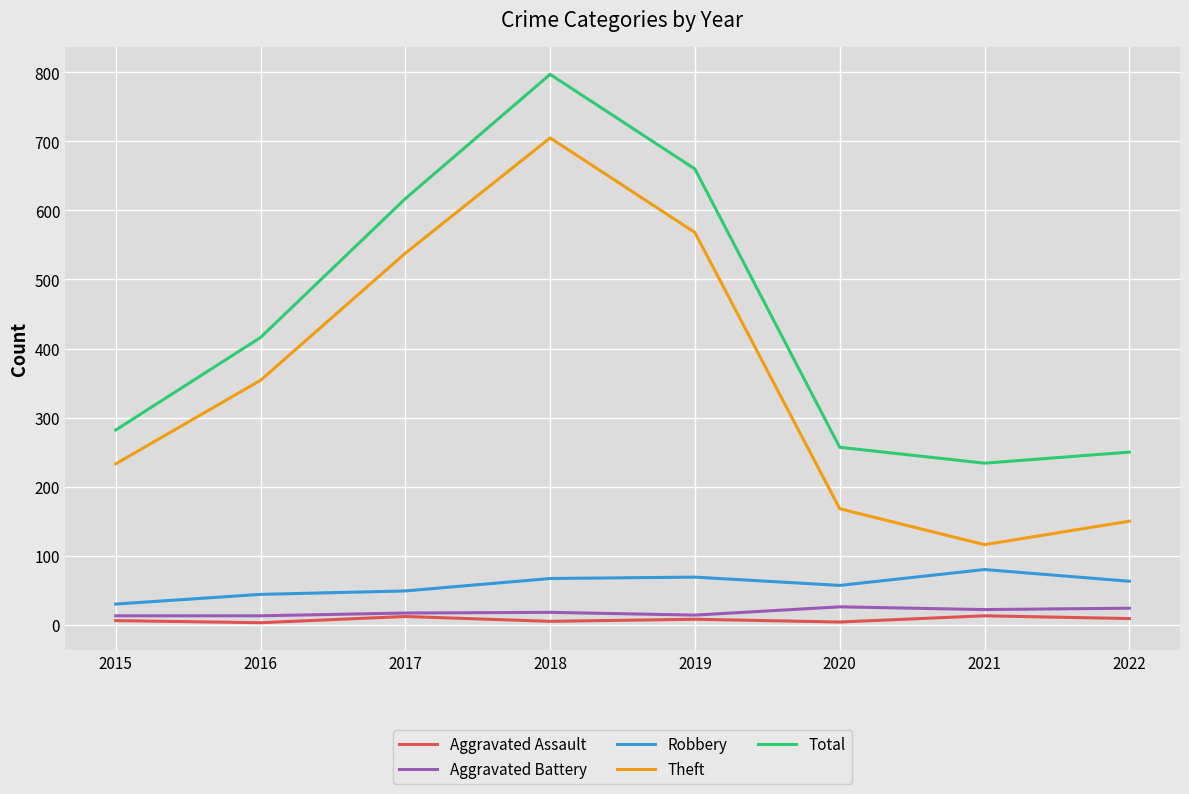

What is the average value of the Aggravated Assault series?

8